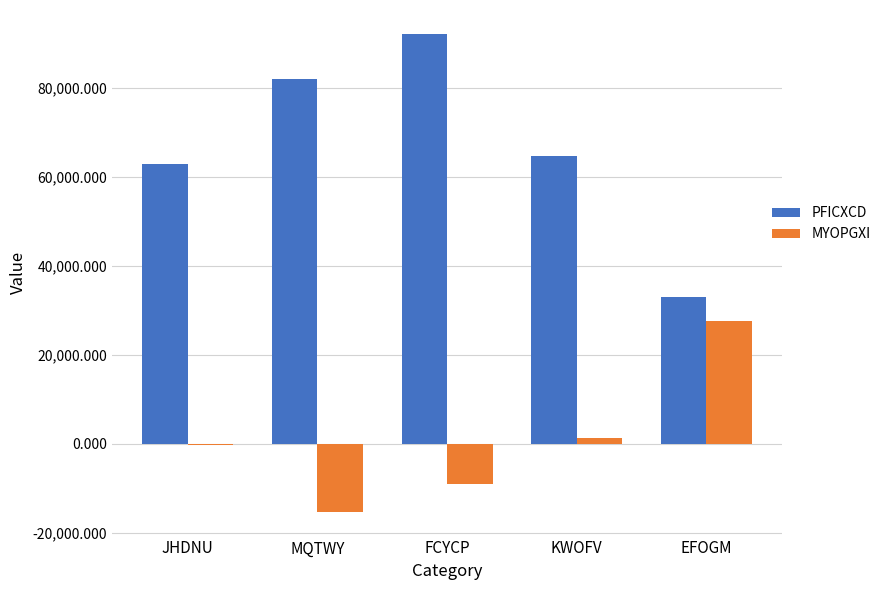

True or false: PFICXCD has a value of 32051.3 at JHDNU.

False